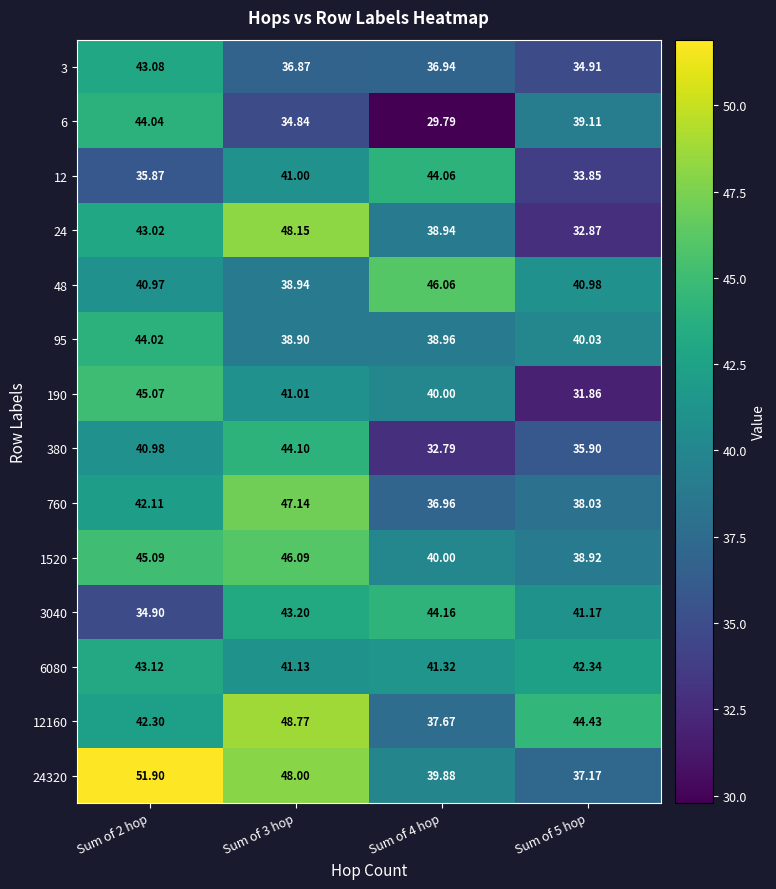

Which label corresponds to the largest value in the chart?

Sum of 2 hop